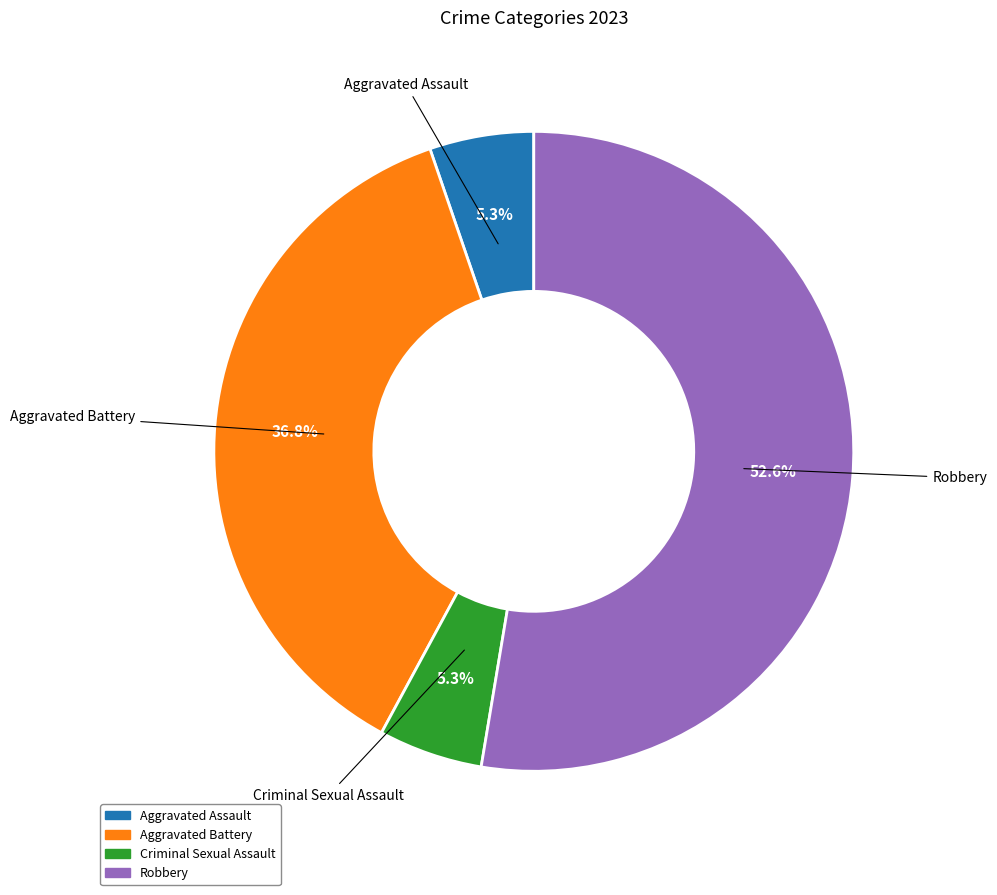

Does any single category account for the majority?

Yes